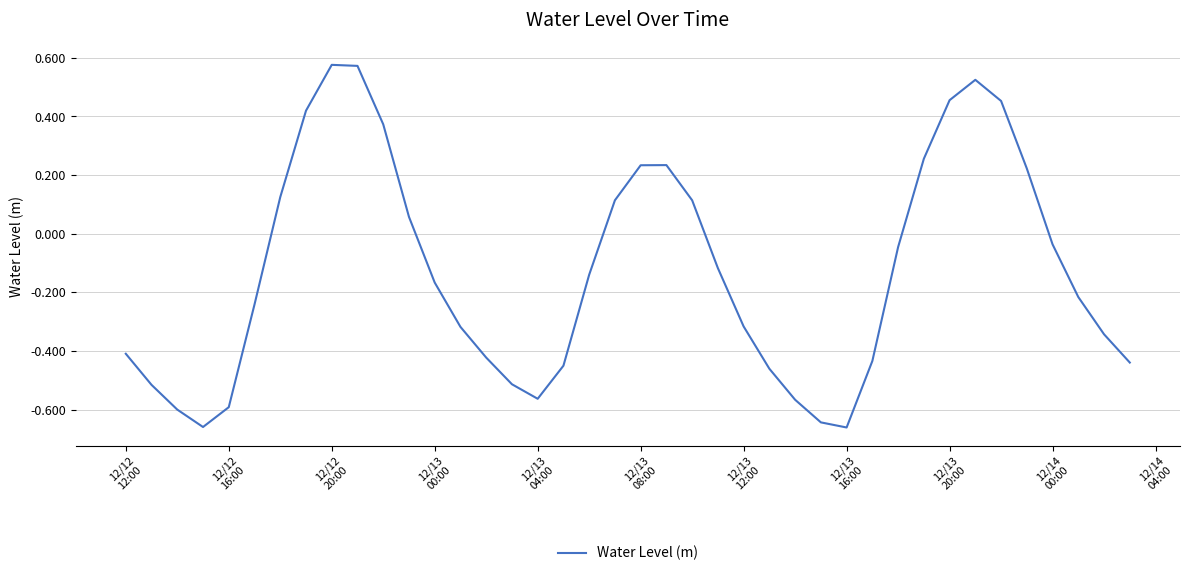

How many points are lower than both their immediate neighbors (excluding endpoints)?

3